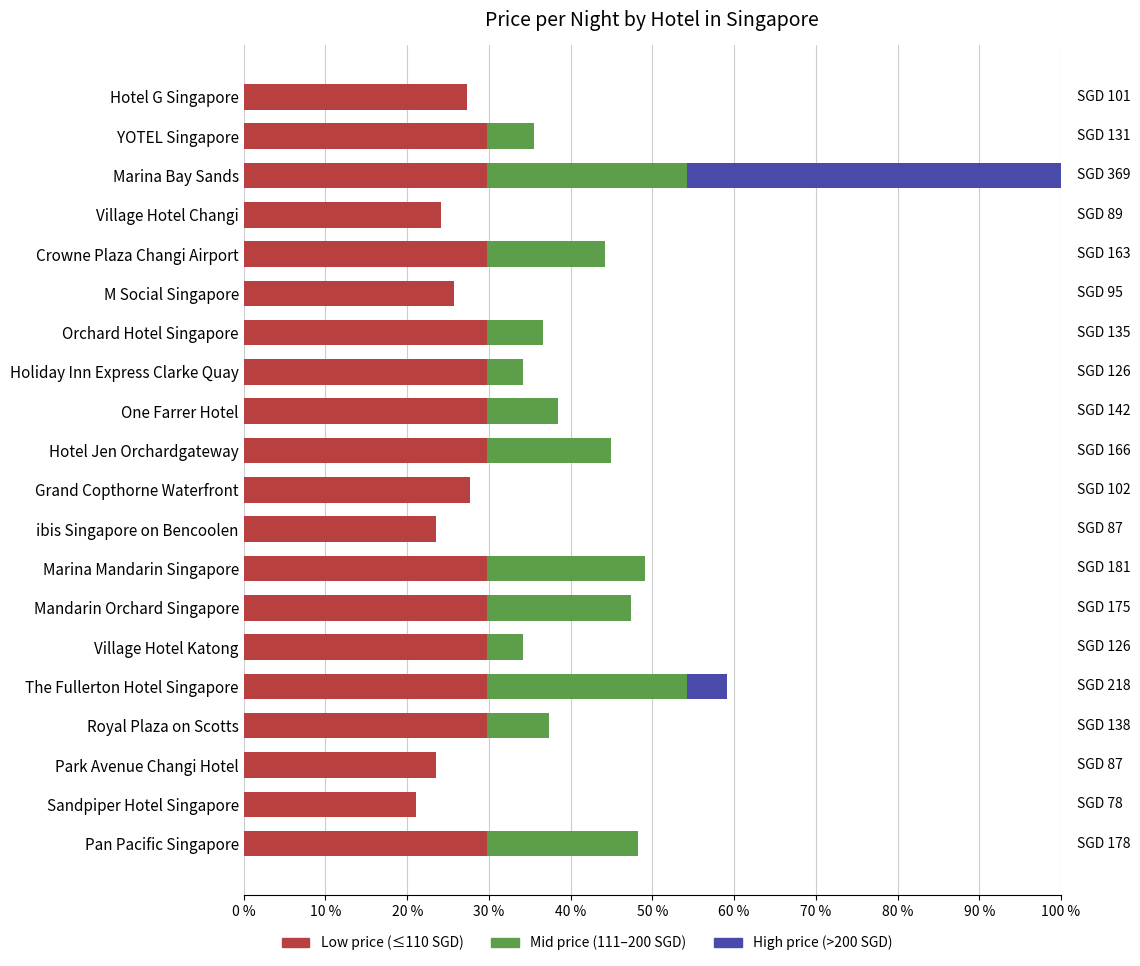

At which category is the sum across all series the highest?

Marina Bay Sands